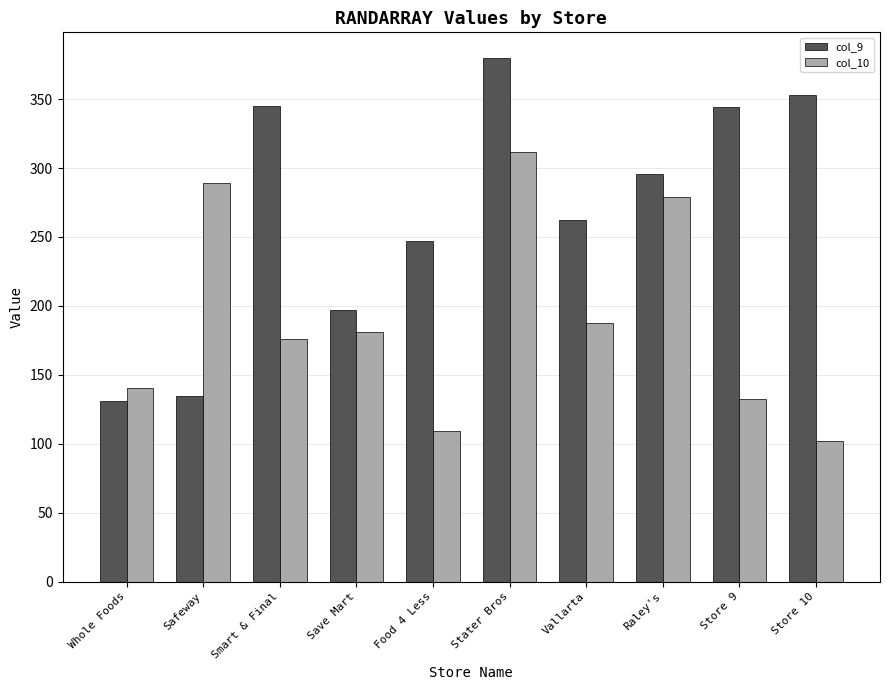

Does the chart contain any negative values?

No